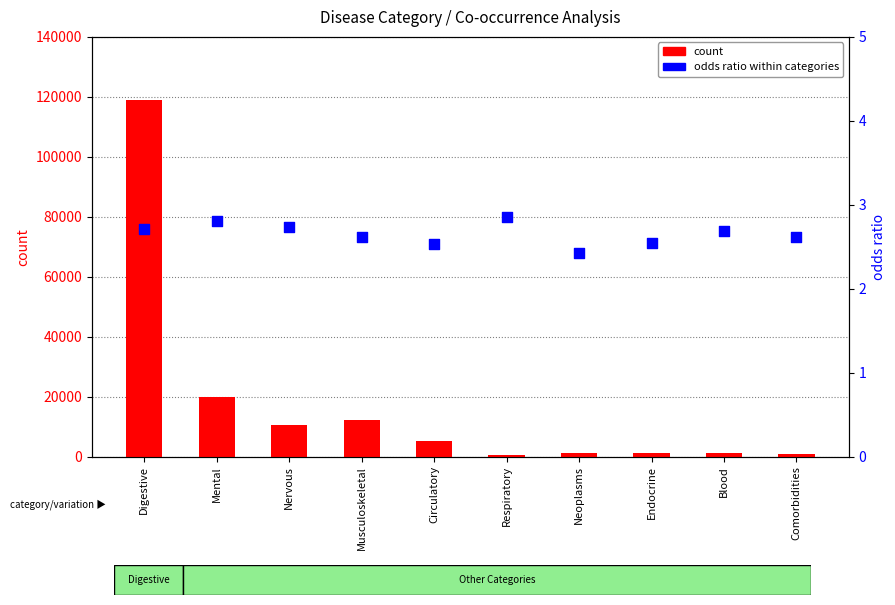

At which category is the sum across all series the highest?

Digestive